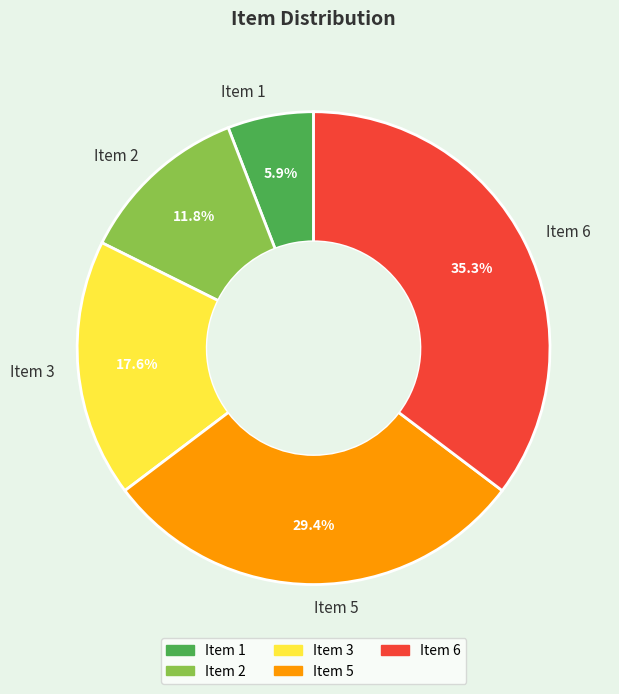

Which has a higher value, Item 6 or Item 2?

Item 6